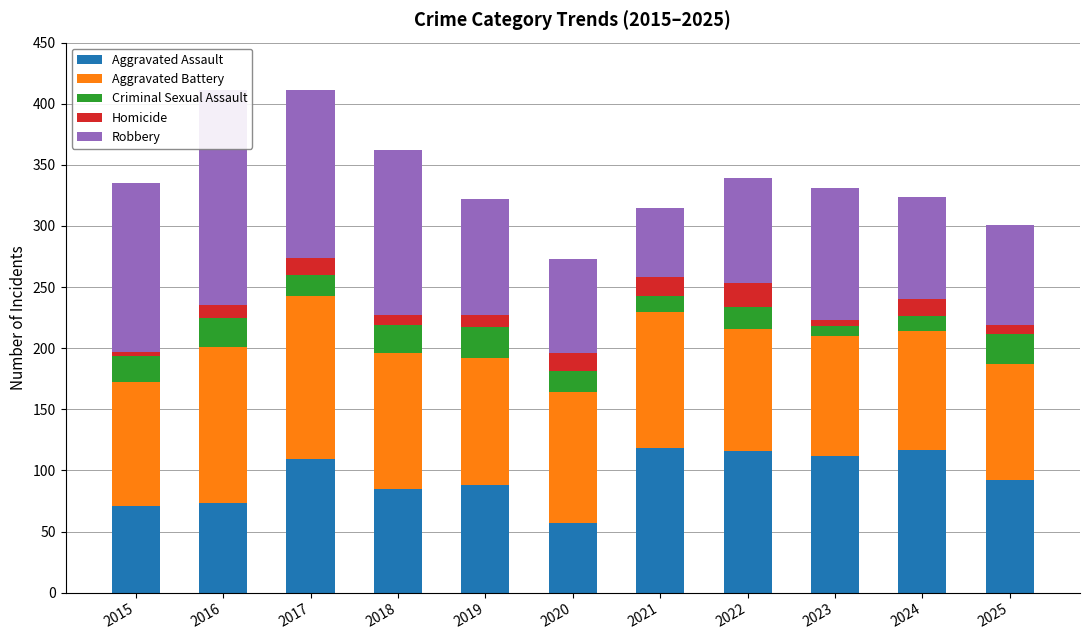

Is it true that Aggravated Battery equals 128 at 2016?

True